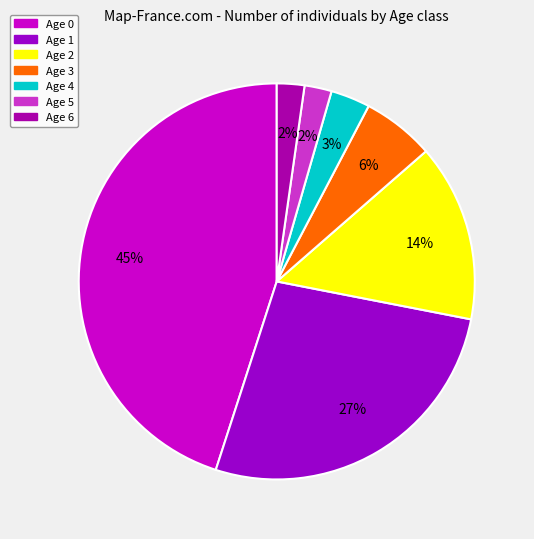

To the nearest percent, what percentage of the pie is Age 1?

27%